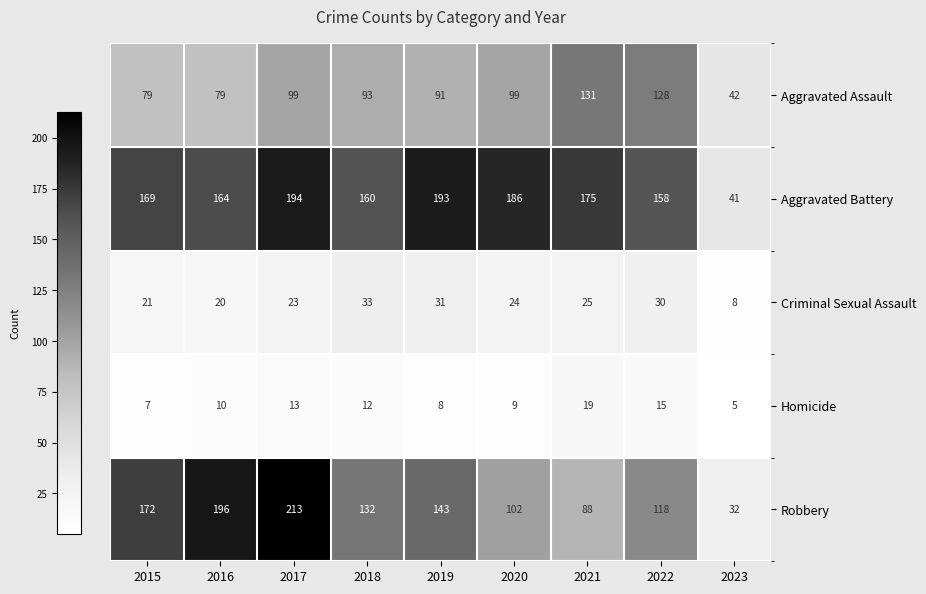

At which category does the chart reach its minimum across all series?

2023